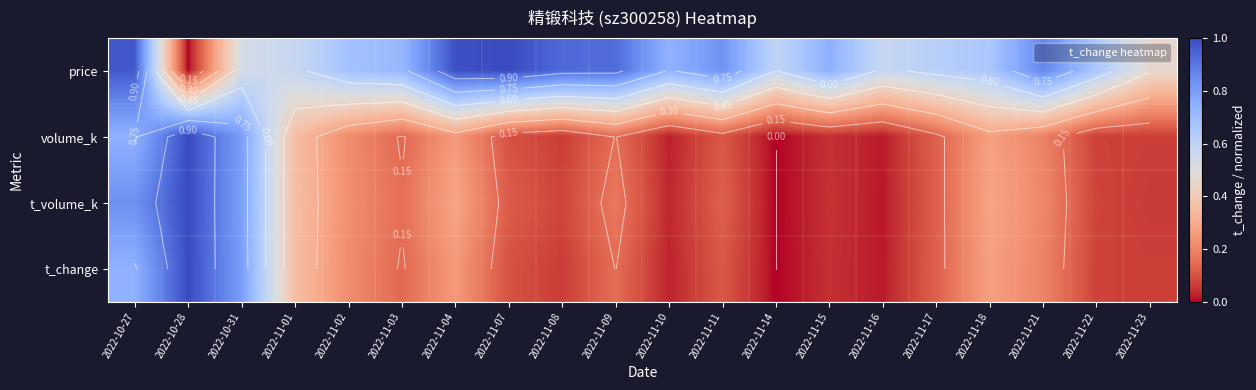

What is the sum of the t_volume_k values at 2022-11-23 and 2022-11-04?

0.3